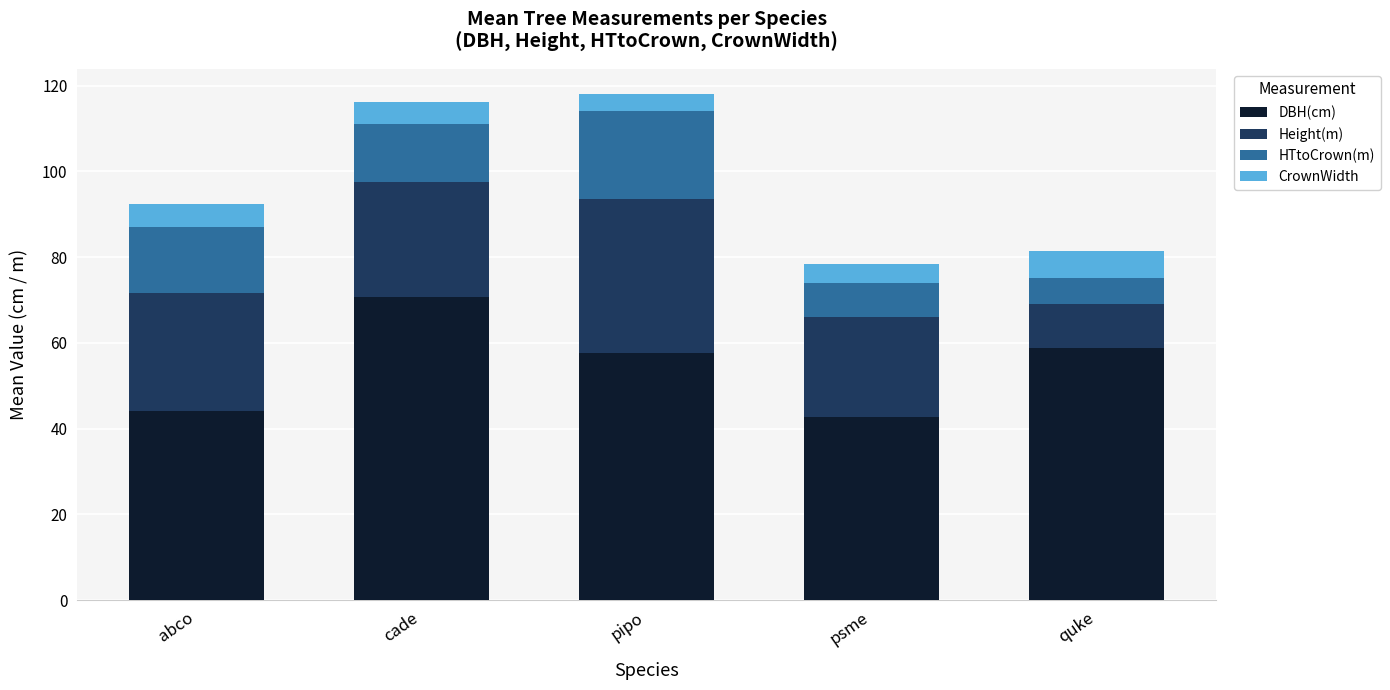

How many categories are shown in the chart?

5